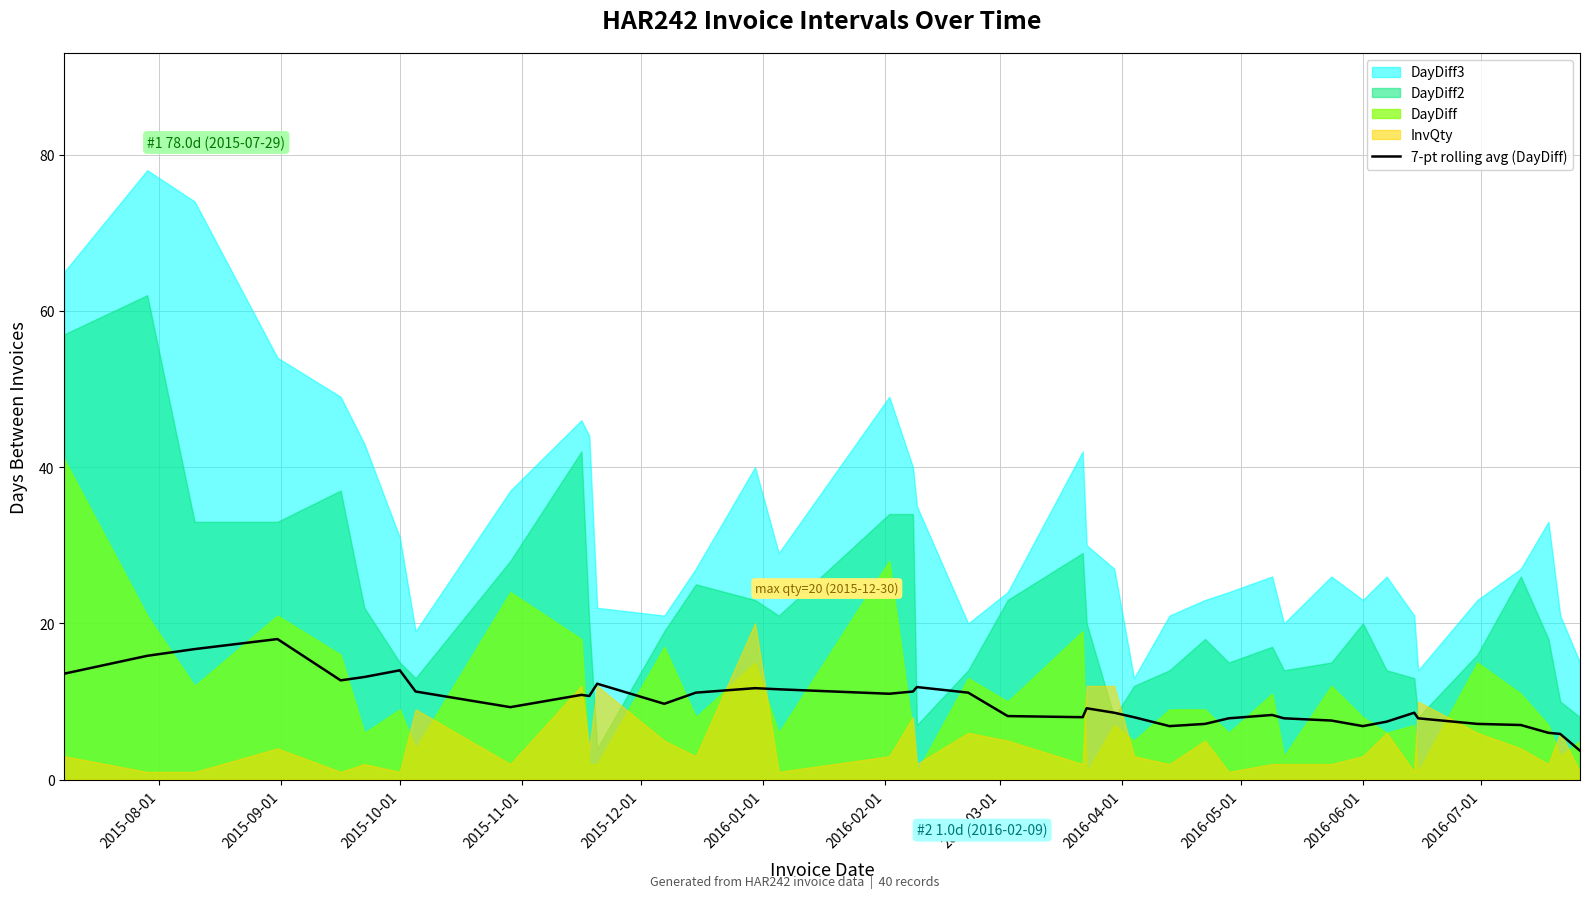

What is the lowest value of the 7-pt rolling avg (DayDiff) series?

3.7